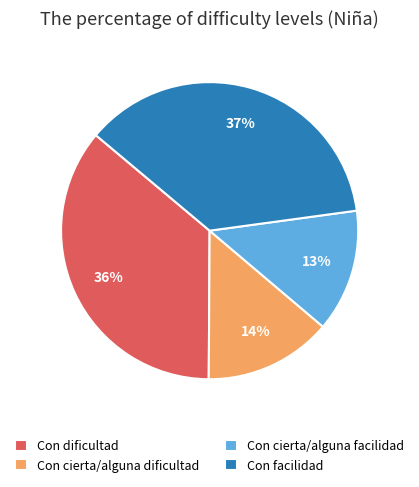

What percentage is the Con dificultad slice, to the nearest percent?

36%